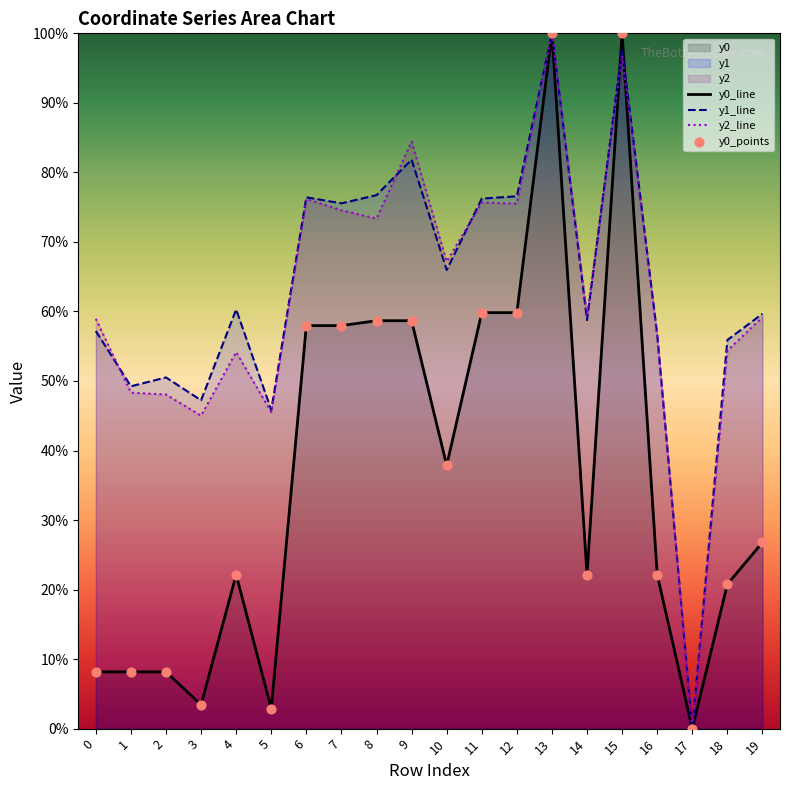

Which series has the largest total across all categories?

y1